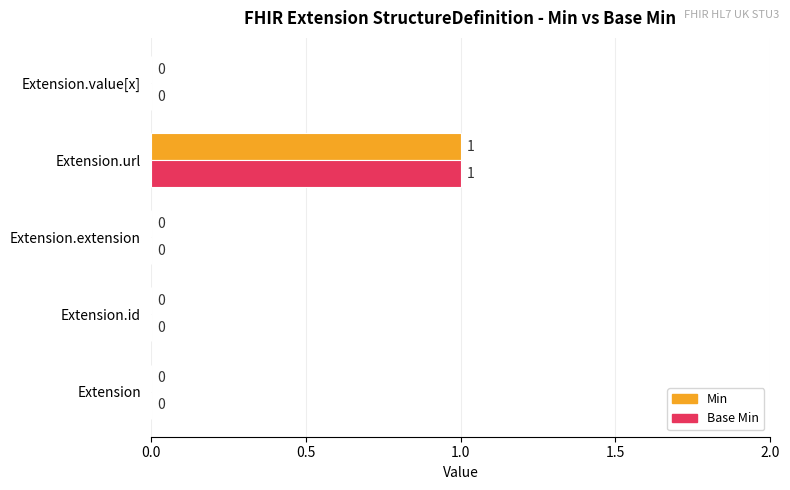

The Base Min series shows 0 at Extension. True or false?

True